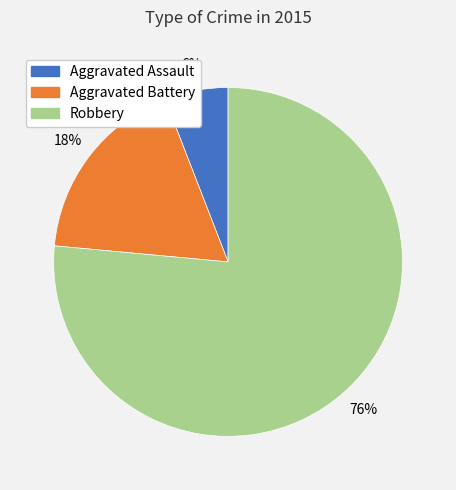

To the nearest percent, what portion does Aggravated Assault represent?

6%